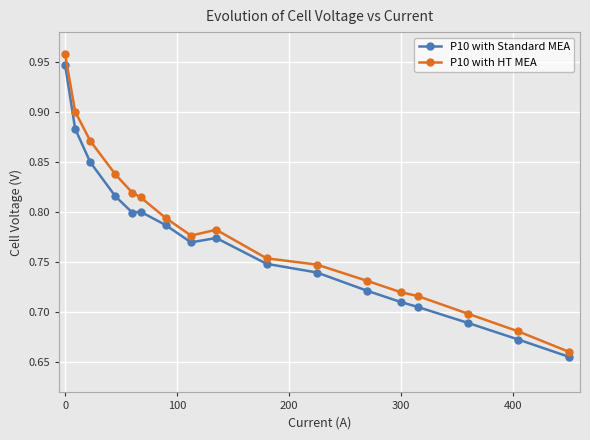

Count the P10 with Standard MEA values in the range 0 to 1.

17